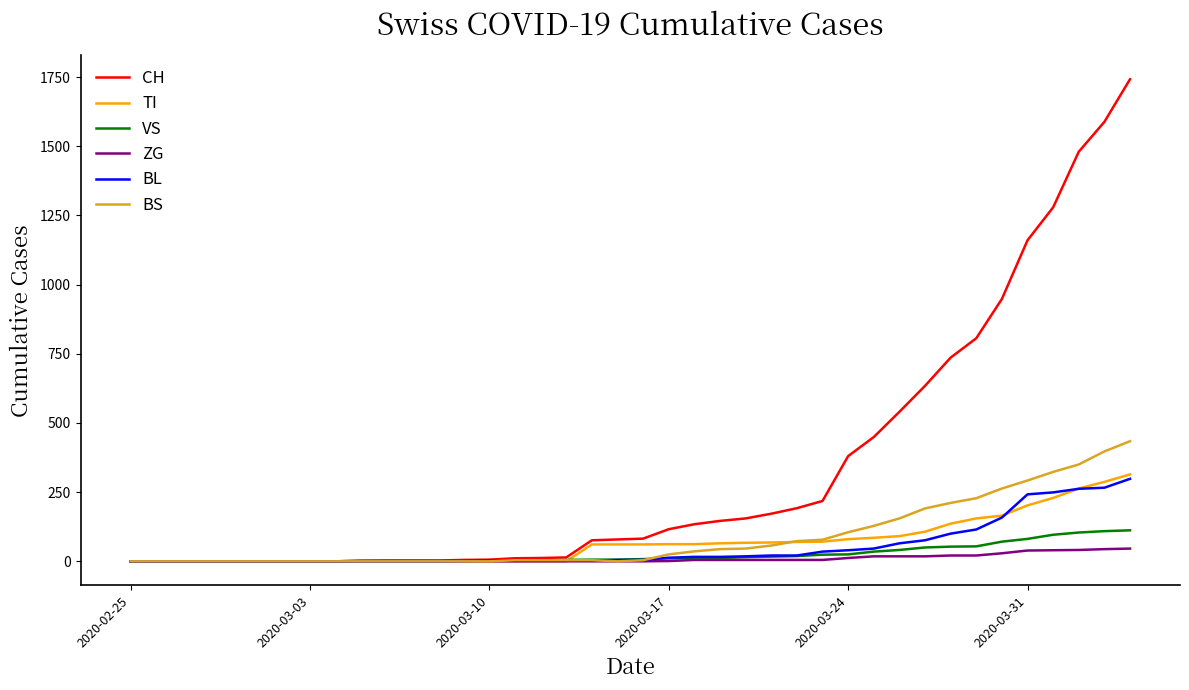

Which series has the widest spread of values?

CH